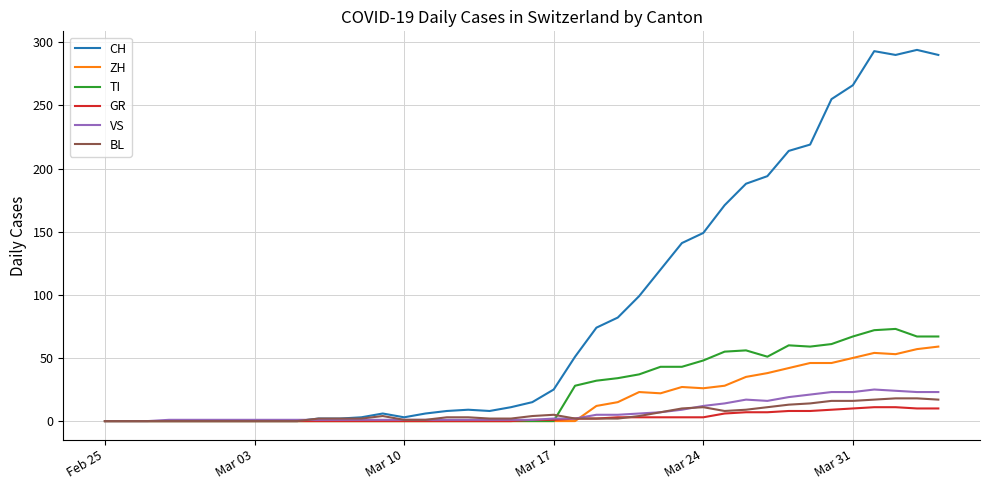

What is the maximum value shown in the chart?

294